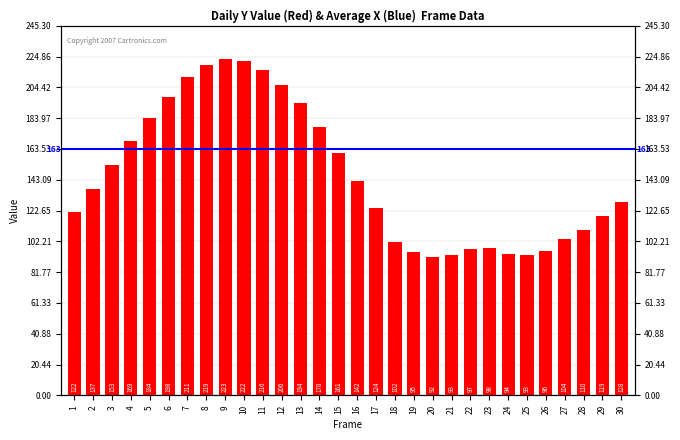

Which label corresponds to the smallest value in the chart?

20